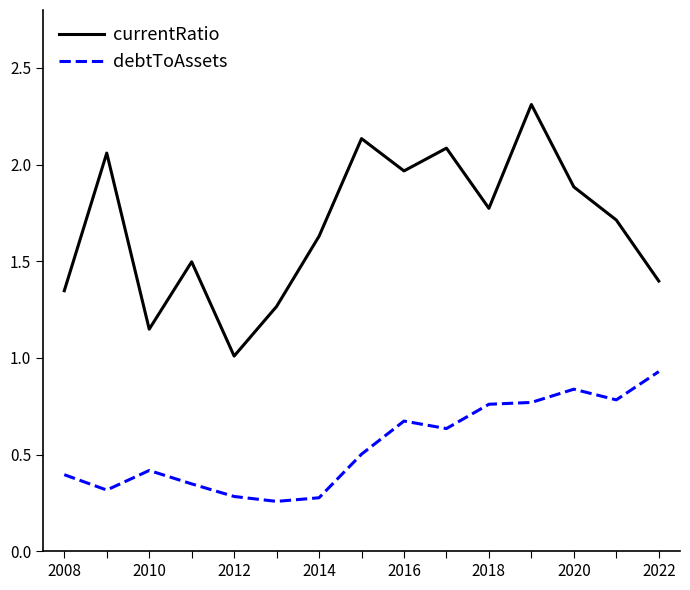

What is the greatest value displayed?

2.3